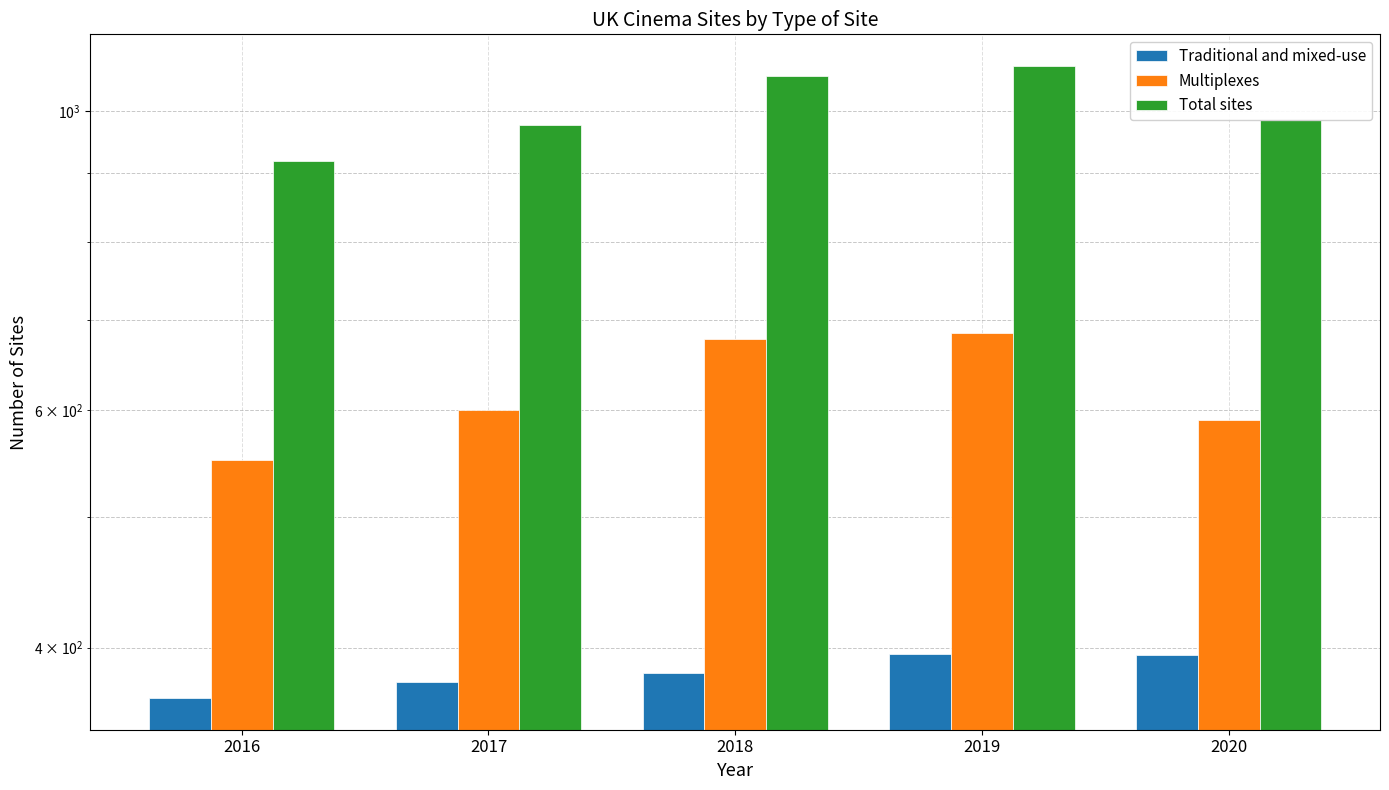

At how many categories does at least one series exceed 863?

5